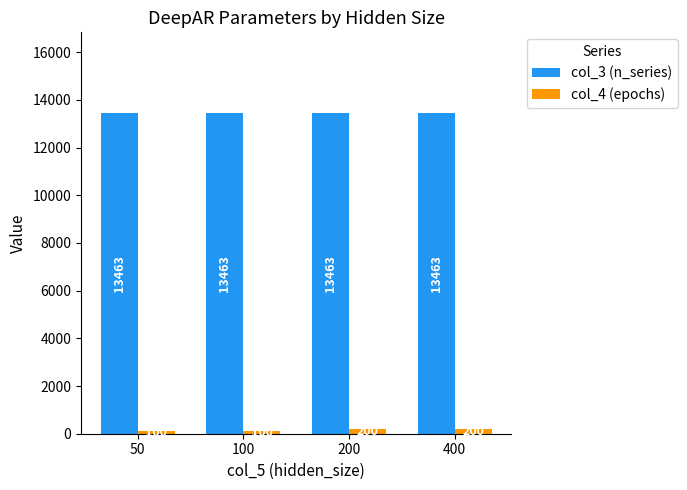

What is the difference between the second highest and second lowest values in the col_4 (epochs) series?

100